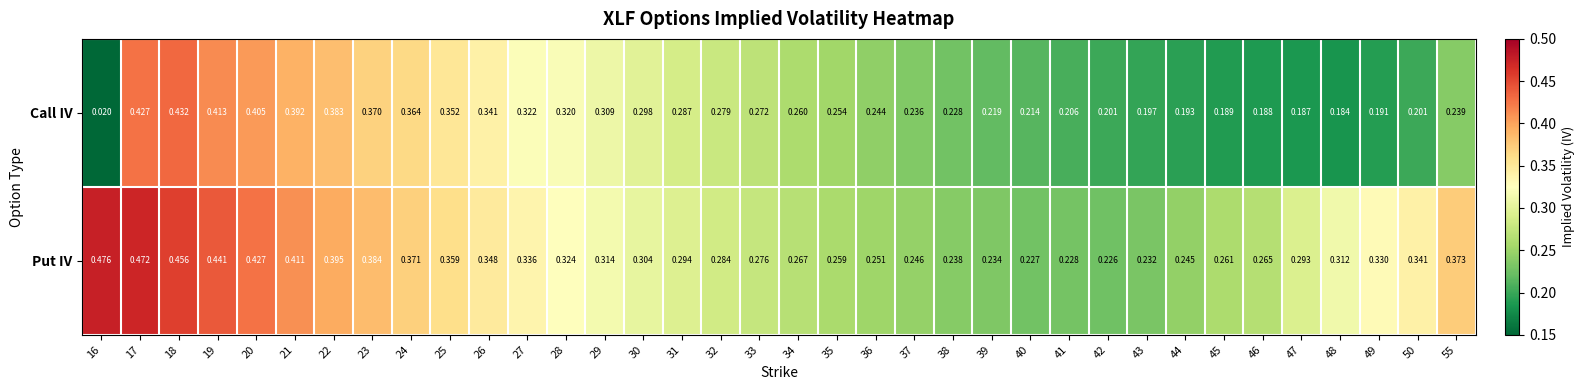

Between 29 and 44, which series saw the biggest shift?

Call IV